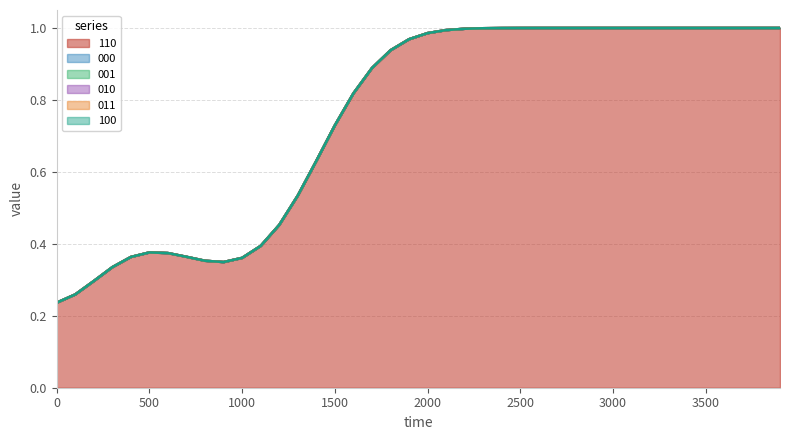

Does the chart display data point markers on the line(s)?

No